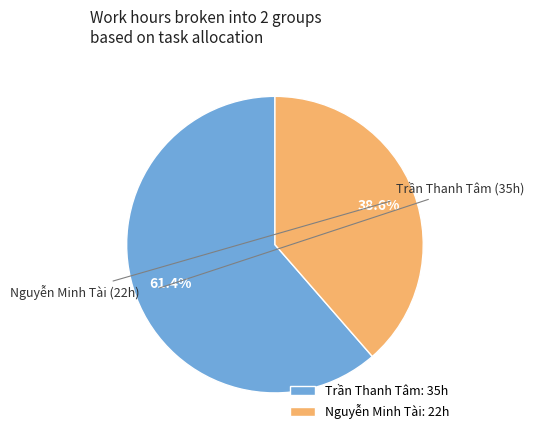

How many slices are in this pie chart?

2